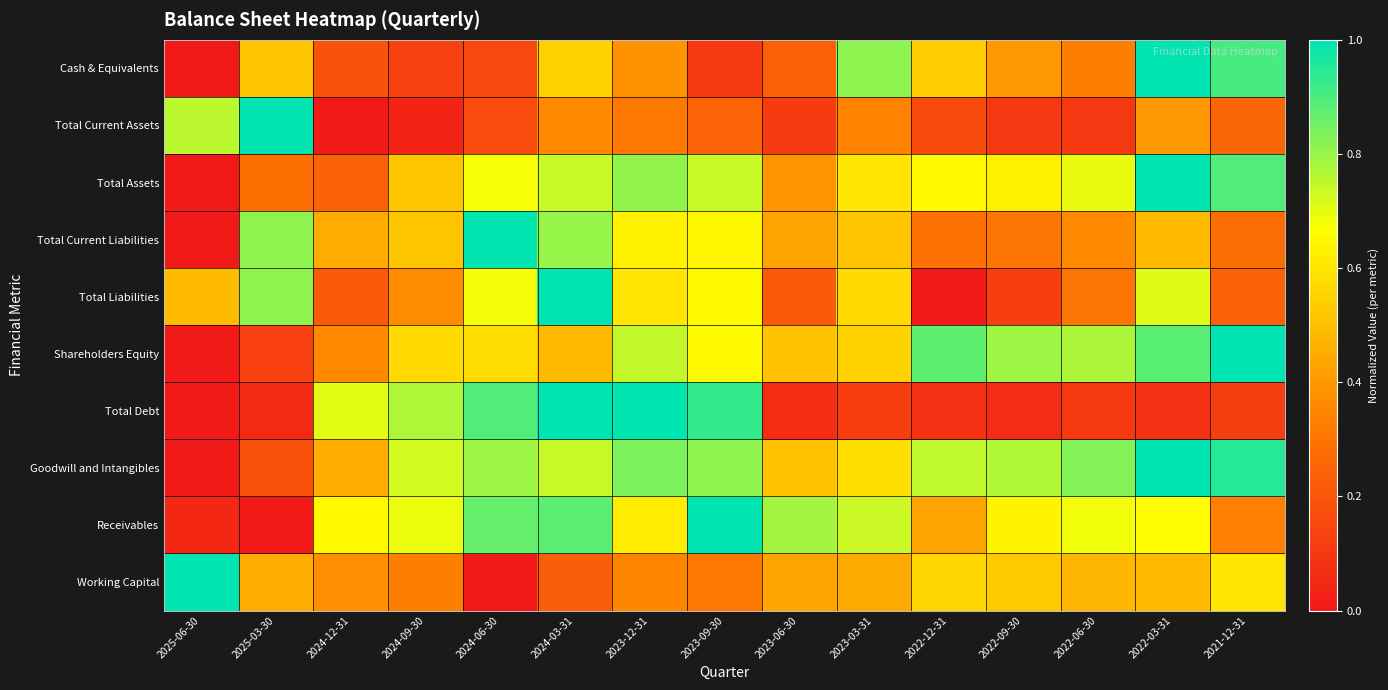

Which label corresponds to the smallest value in the chart?

2025-06-30